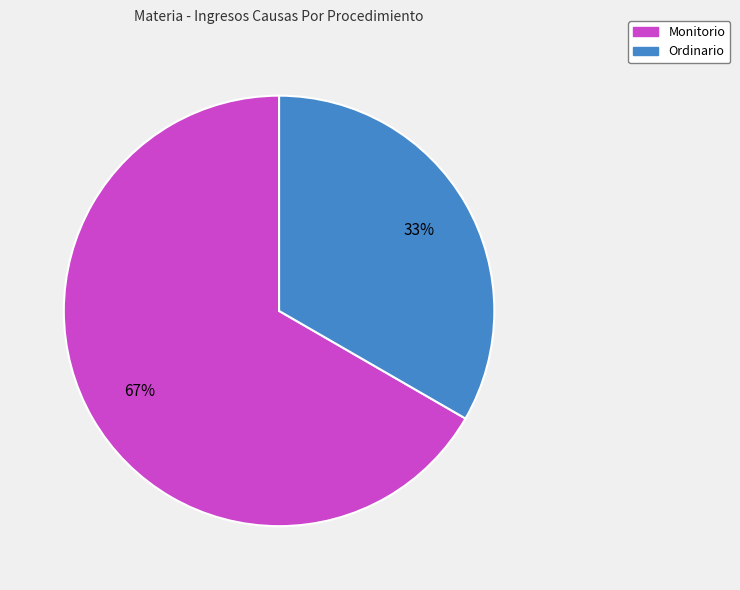

To the nearest percent, what is the average slice percentage?

50%